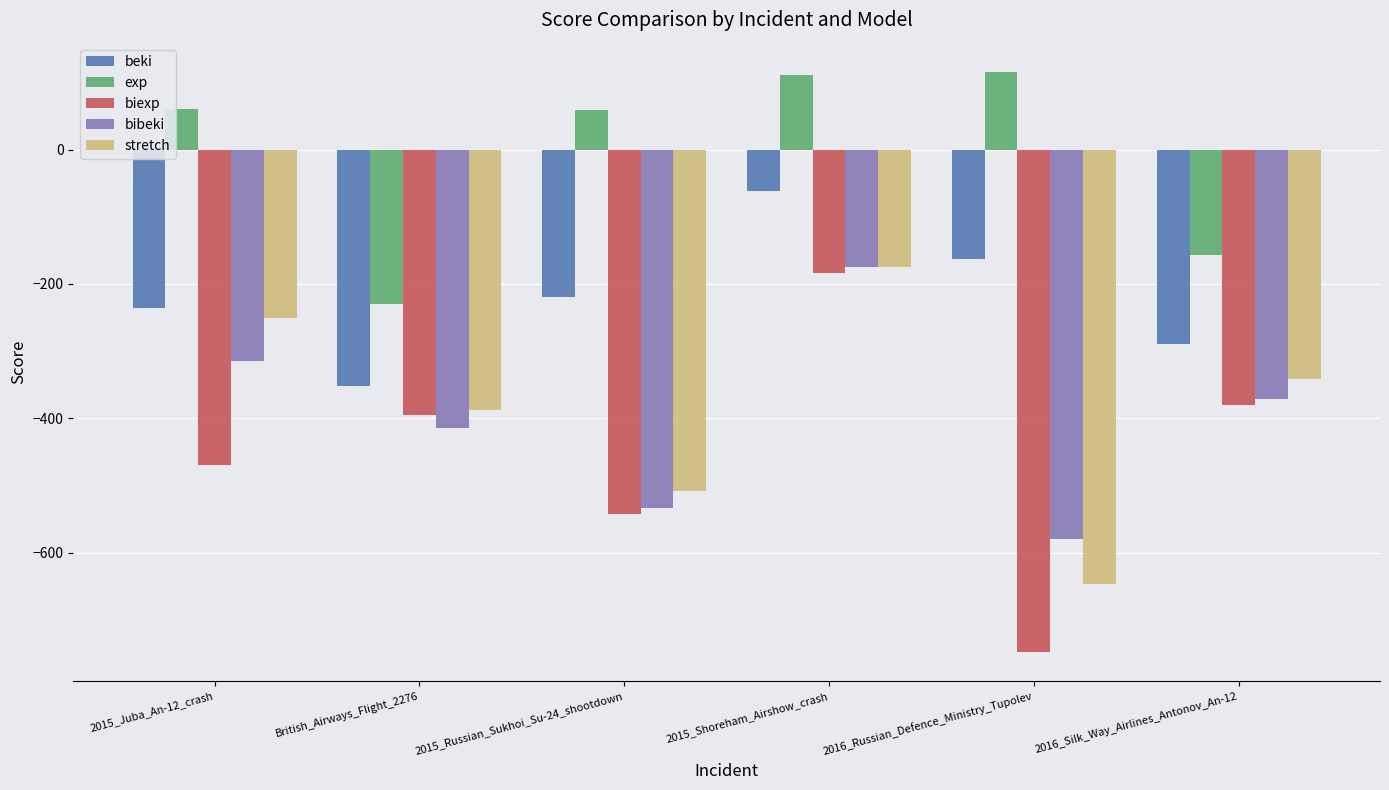

How many data points in biexp are less than -395?

4